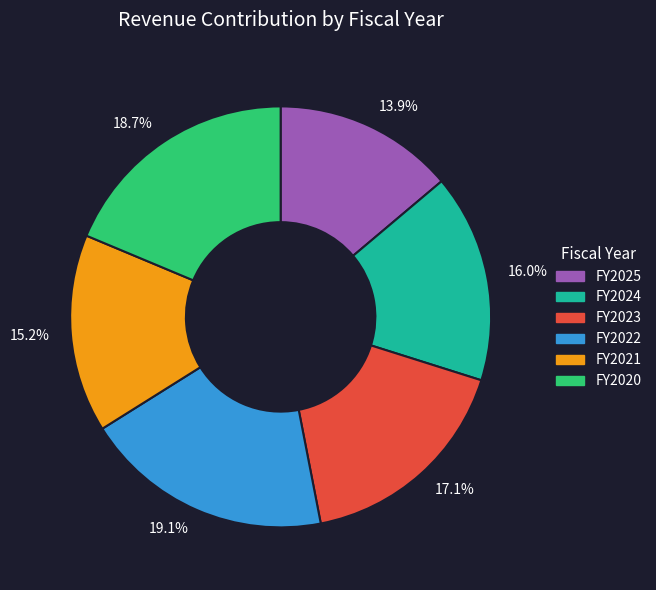

What is the ratio of the value at 19.1% to the value at 16.0%?

1.2